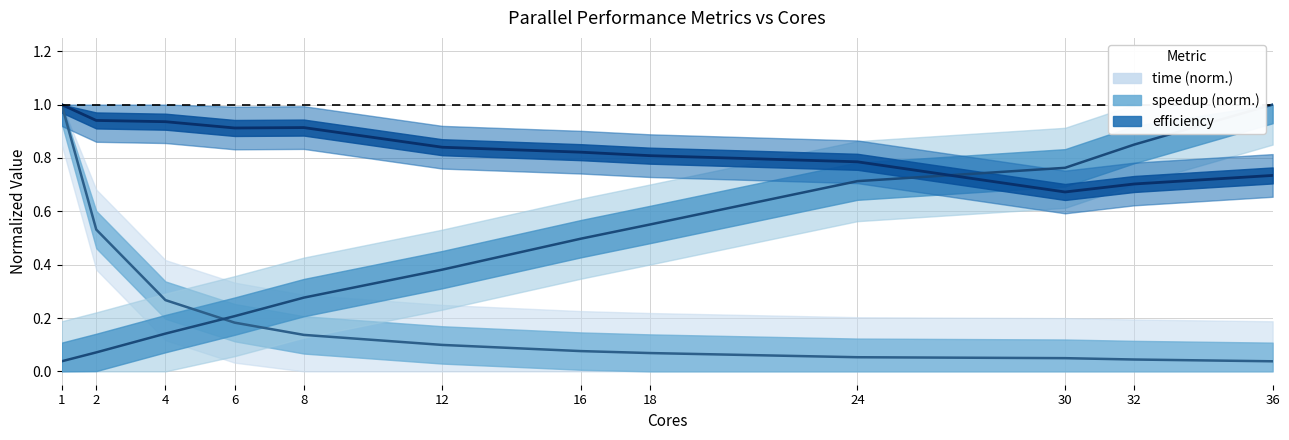

Where do speedup and efficiency first cross each other?

24 and 30